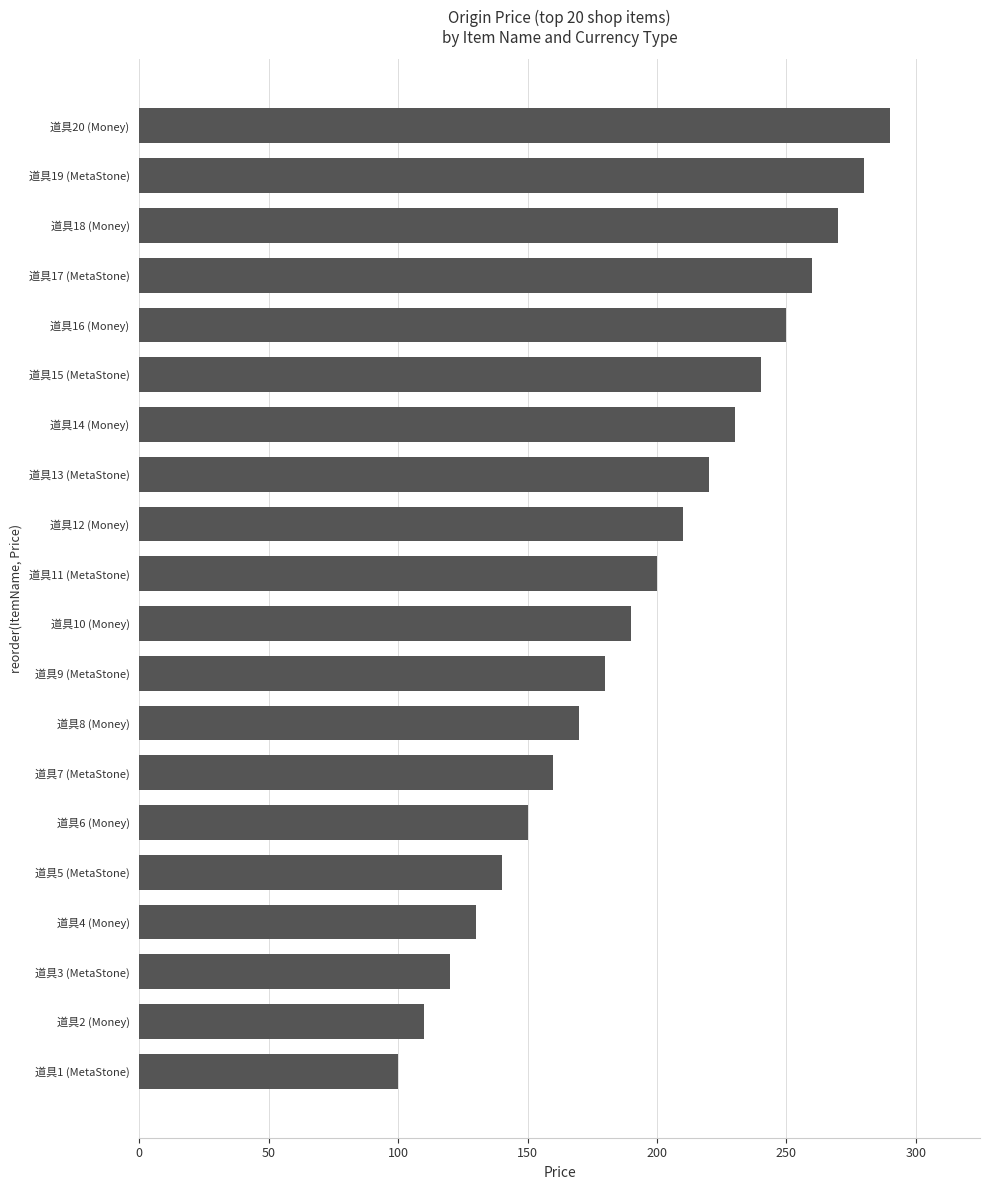

Rank the categories by value from highest to lowest.

道具20 (Money), 道具19 (MetaStone), 道具18 (Money), 道具17 (MetaStone), 道具16 (Money), 道具15 (MetaStone), 道具14 (Money), 道具13 (MetaStone), 道具12 (Money), 道具11 (MetaStone), 道具10 (Money), 道具9 (MetaStone), 道具8 (Money), 道具7 (MetaStone), 道具6 (Money), 道具5 (MetaStone), 道具4 (Money), 道具3 (MetaStone), 道具2 (Money), 道具1 (MetaStone)